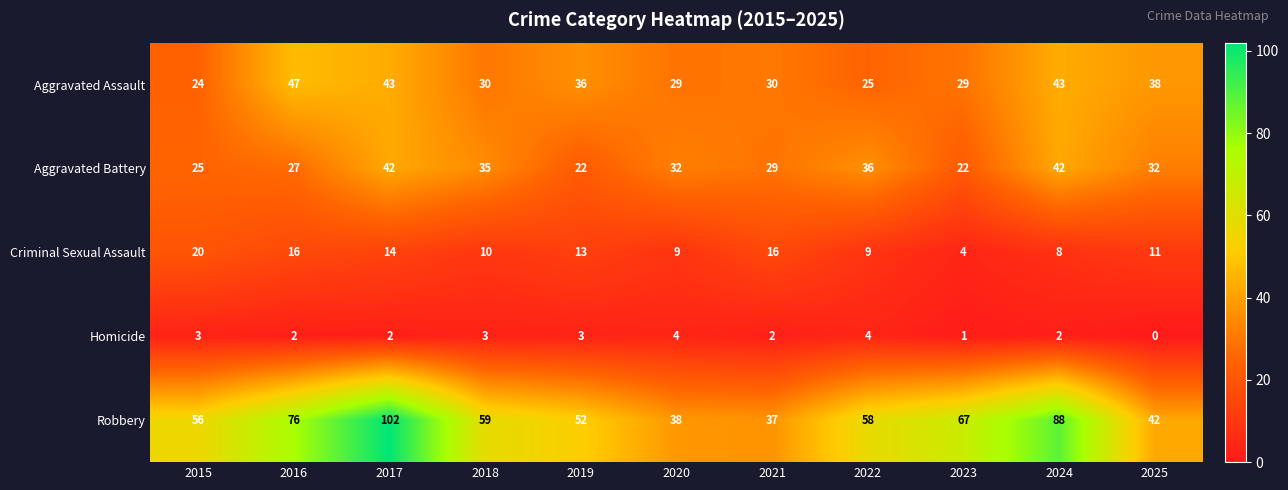

What is the average value of the Aggravated Battery series?

31